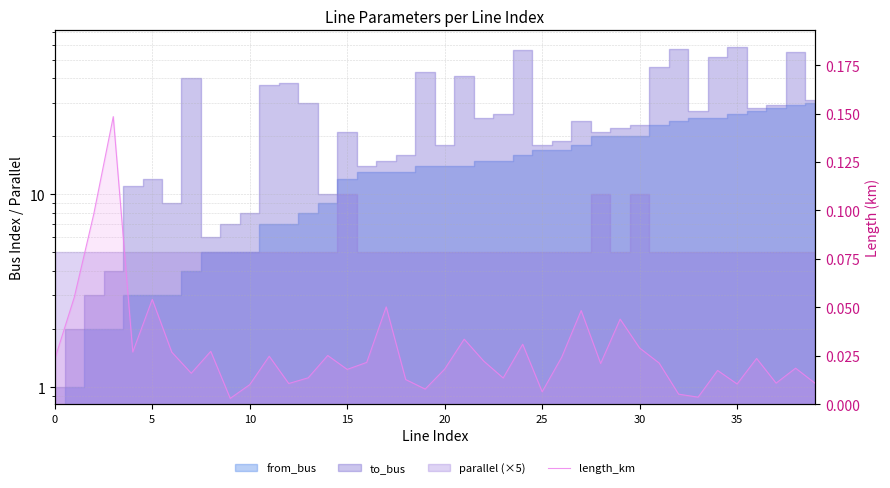

Does the chart have visible grid lines?

Yes